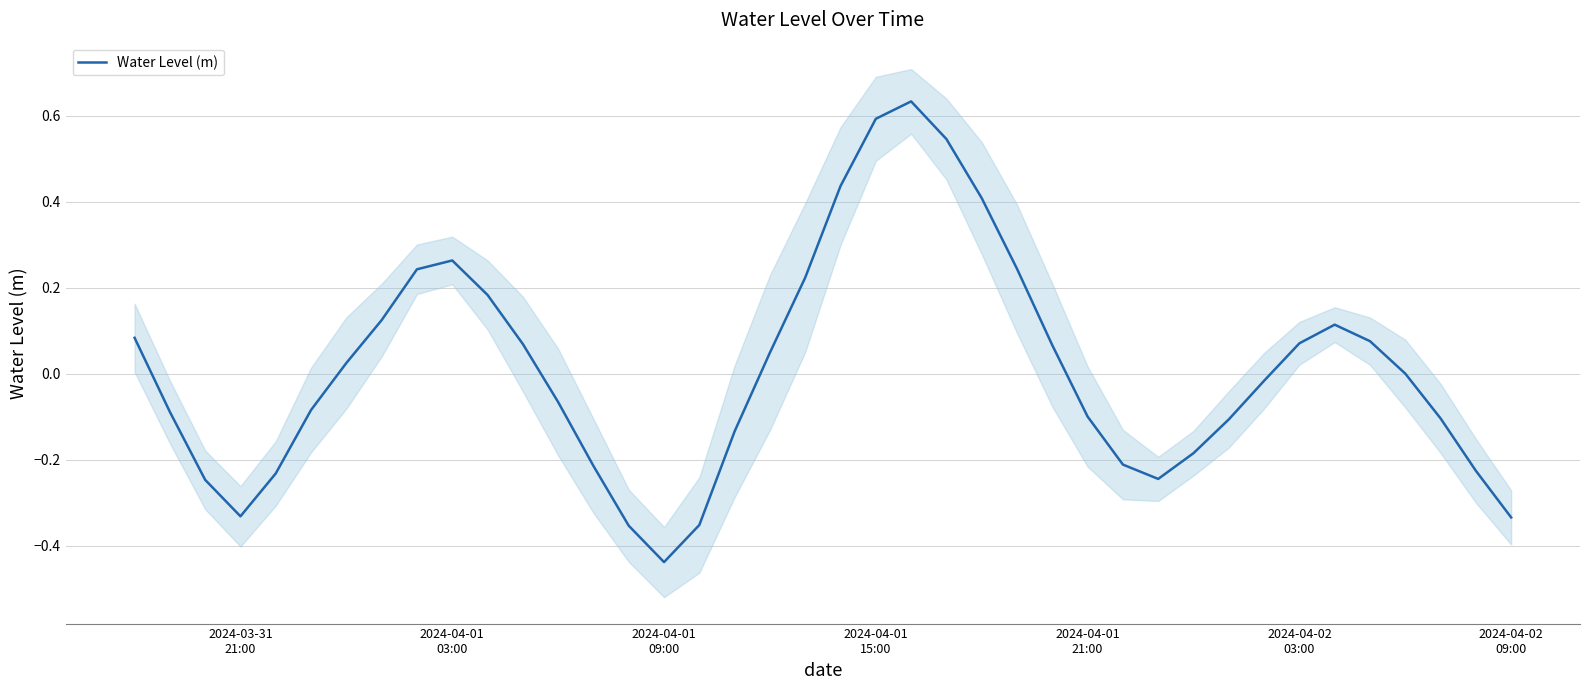

Where is the first local maximum?

2024-04-01 03:00